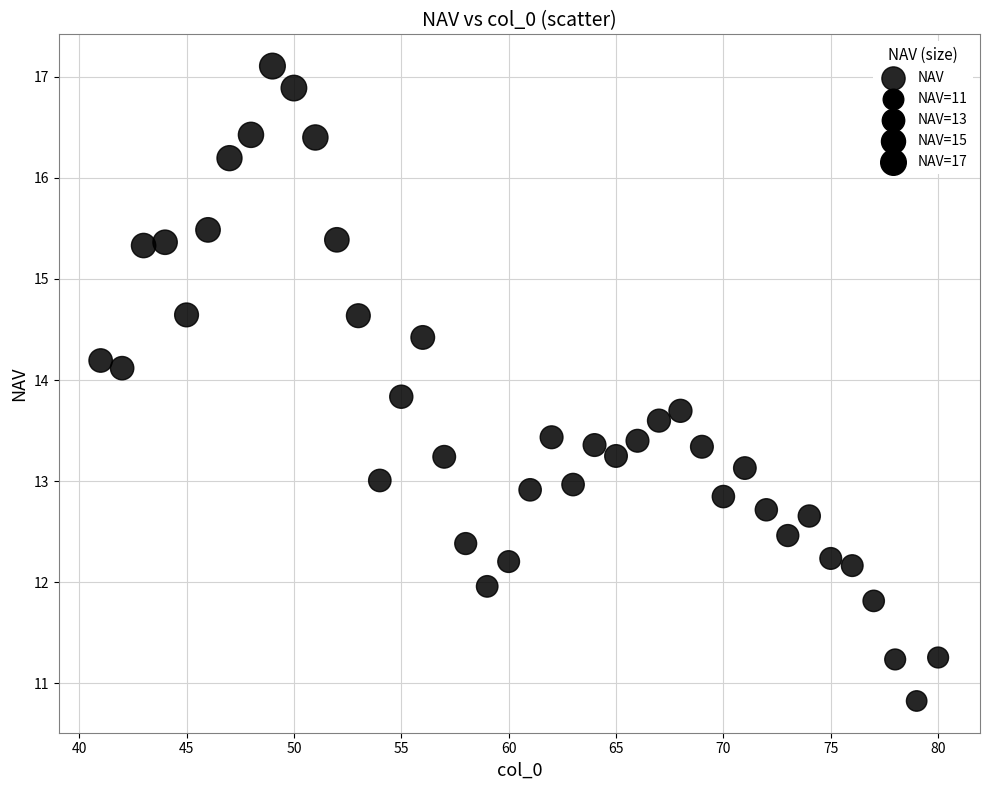

What is the range of Y values (max minus min)?

6.3